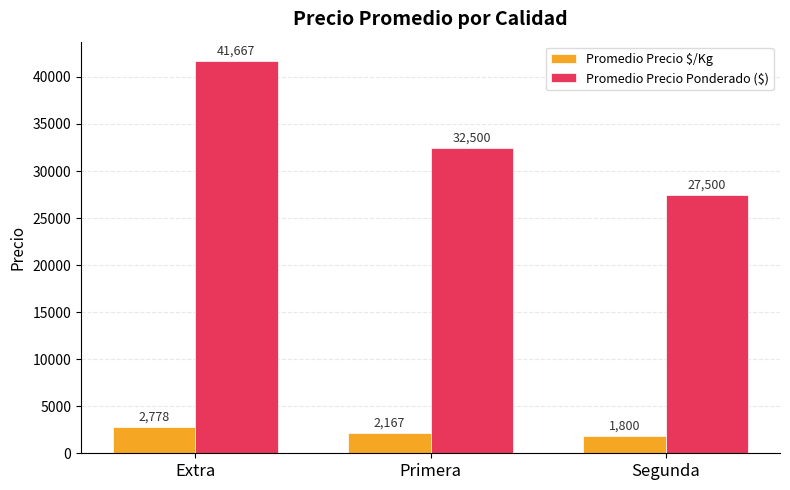

The Promedio Precio Ponderado ($) series shows 18785 at Extra. True or false?

False